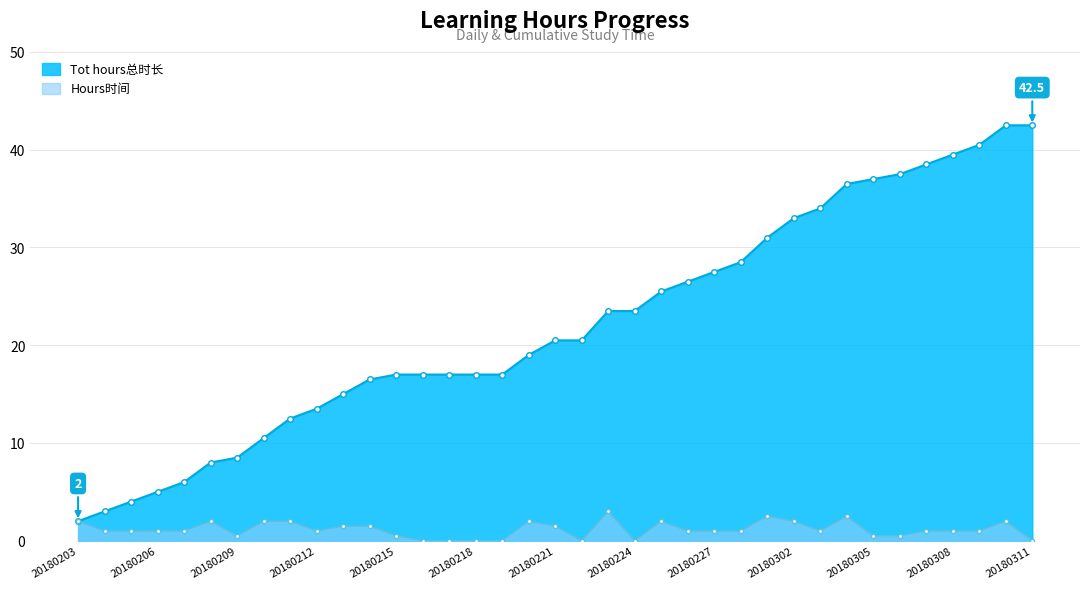

Reading right to left, extract all data points from this chart.

Tot hours总时长: 42.5	42.5	40.5	39.5	38.5	37.5	37.0	36.5	34.0	33.0	31.0	28.5	27.5	26.5	25.5	23.5	23.5	20.5	20.5	19.0	17.0	17.0	17.0	17.0	17.0	16.5	15.0	13.5	12.5	10.5	8.5	8.0	6.0	5.0	4.0	3.0	2.0
Hours时间: 0.0	2.0	1.0	1.0	1.0	0.5	0.5	2.5	1.0	2.0	2.5	1.0	1.0	1.0	2.0	0.0	3.0	0.0	1.5	2.0	0.0	0.0	0.0	0.0	0.5	1.5	1.5	1.0	2.0	2.0	0.5	2.0	1.0	1.0	1.0	1.0	2.0